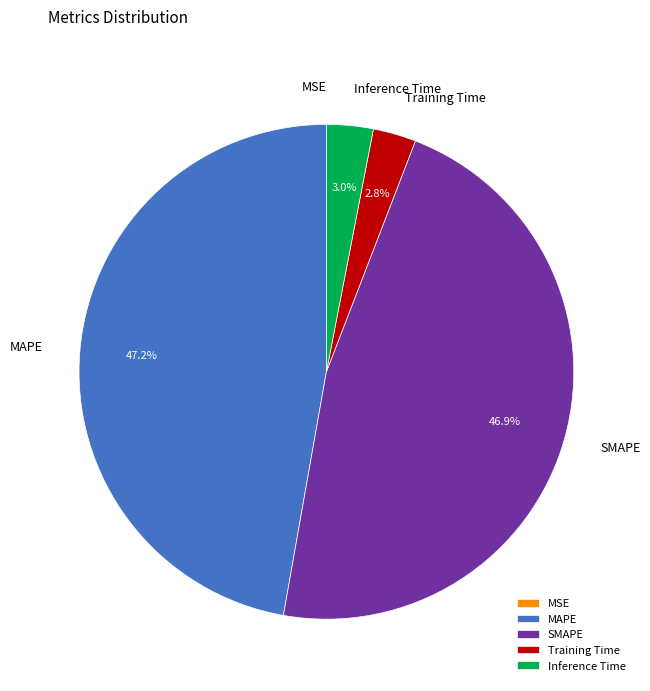

Which has a higher value, SMAPE or Training Time?

SMAPE